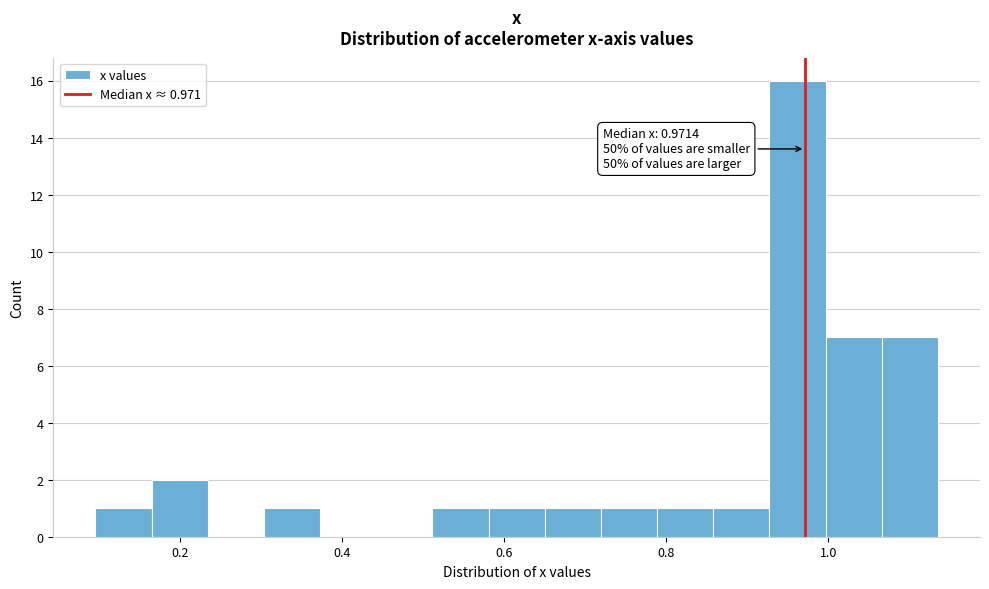

Around what value on the x-axis is the tallest bar? Give the approximate position of its centre, as read against the axis.

0.96